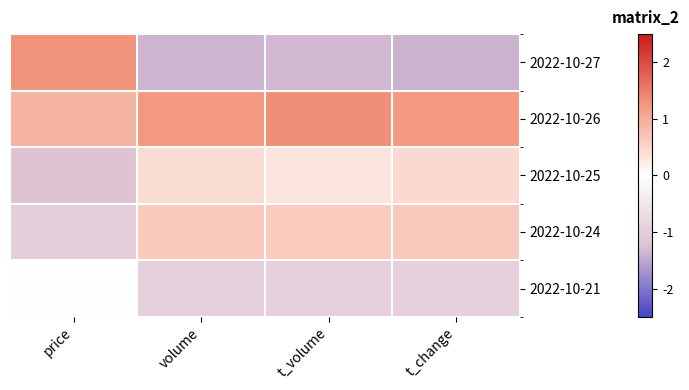

Reading left to right, extract all data points from this chart.

2022-10-27: price=1.3	volume=-1.4	t_volume=-1.3	t_change=-1.4
2022-10-26: price=0.9	volume=1.2	t_volume=1.3	t_change=1.2
2022-10-25: price=-1.2	volume=0.4	t_volume=0.3	t_change=0.5
2022-10-24: price=-1.0	volume=0.6	t_volume=0.6	t_change=0.7
2022-10-21: price=0.0	volume=-1.0	t_volume=-1.0	t_change=-1.0